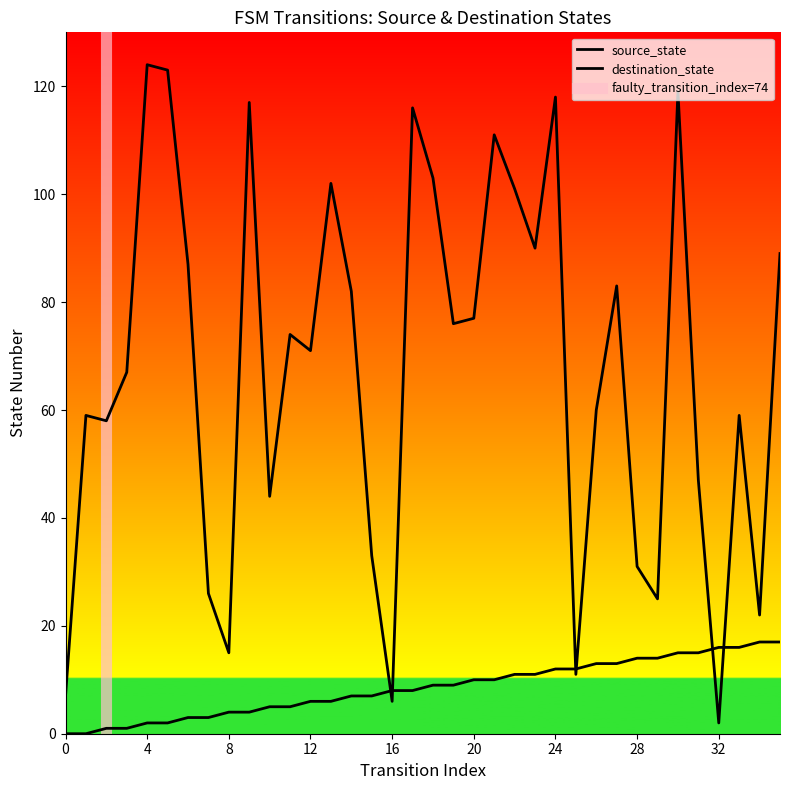

Reading left to right, what are all the values shown in this chart?

source_state: 0	0	1	1	2	2	3	3	4	4	5	5	6	6	7	7	8	8	9	9	10	10	11	11	12	12	13	13	14	14	15	15	16	16	17	17
destination_state: 7	59	58	67	124	123	87	26	15	117	44	74	71	102	82	33	6	116	103	76	77	111	101	90	118	11	60	83	31	25	119	47	2	59	22	89